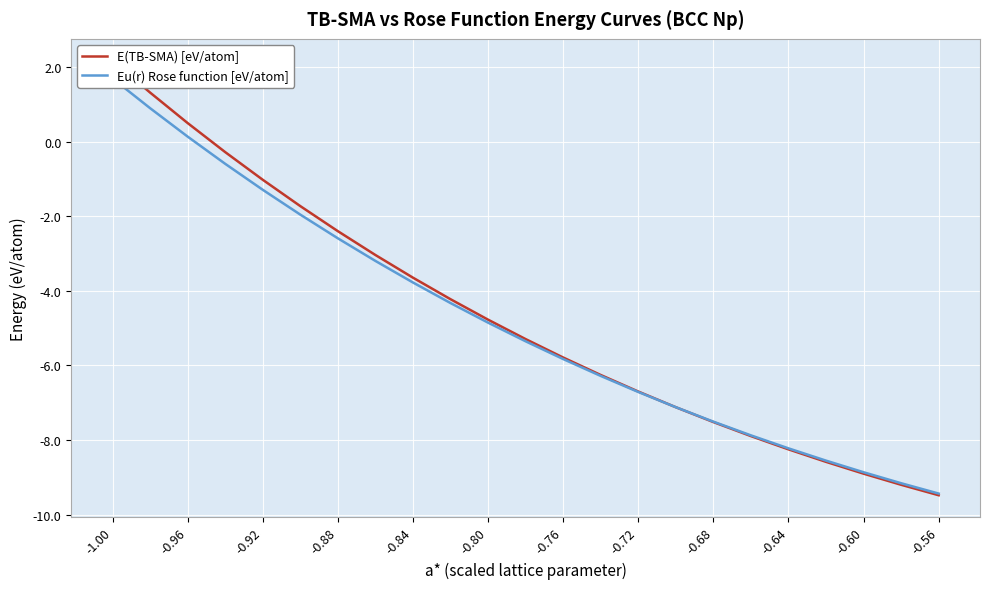

Which series has the largest total across all categories?

E(TB-SMA) [eV/atom]